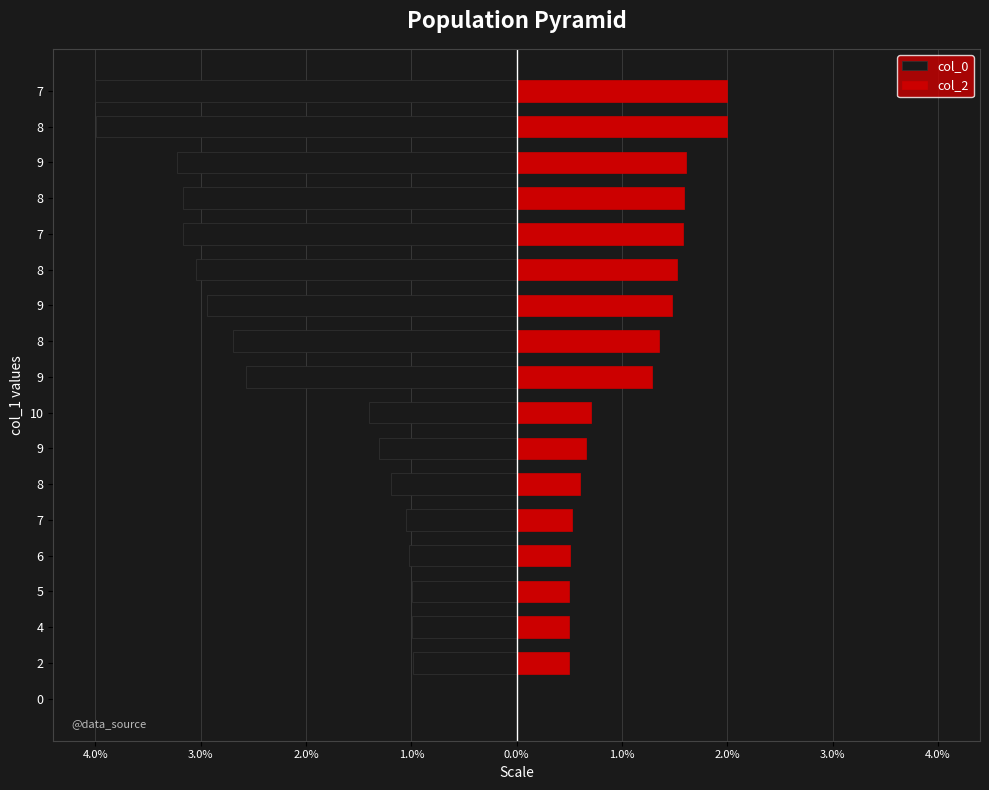

What are all the series names shown in the legend?

col_0, col_2